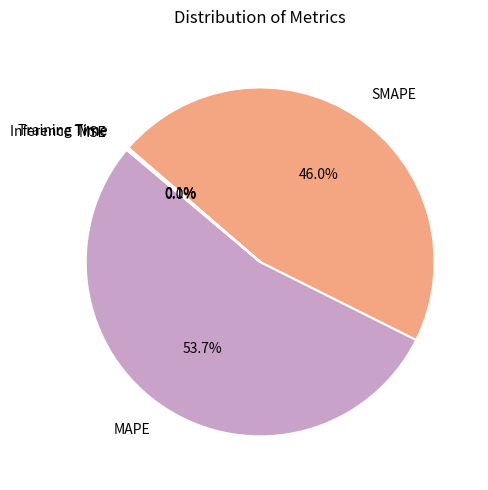

Is it true that Training Time is 0% of the pie?

True